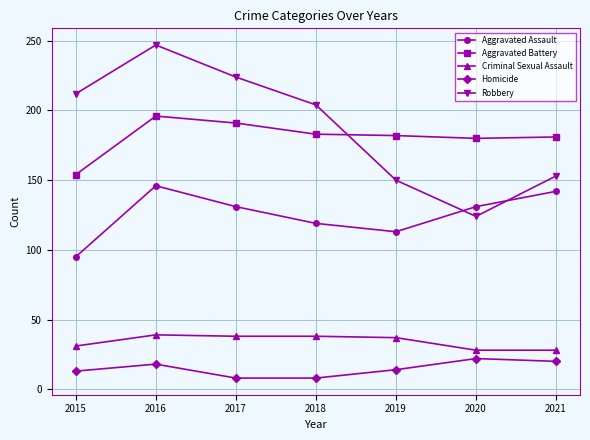

Which series has the largest total across all categories?

Robbery